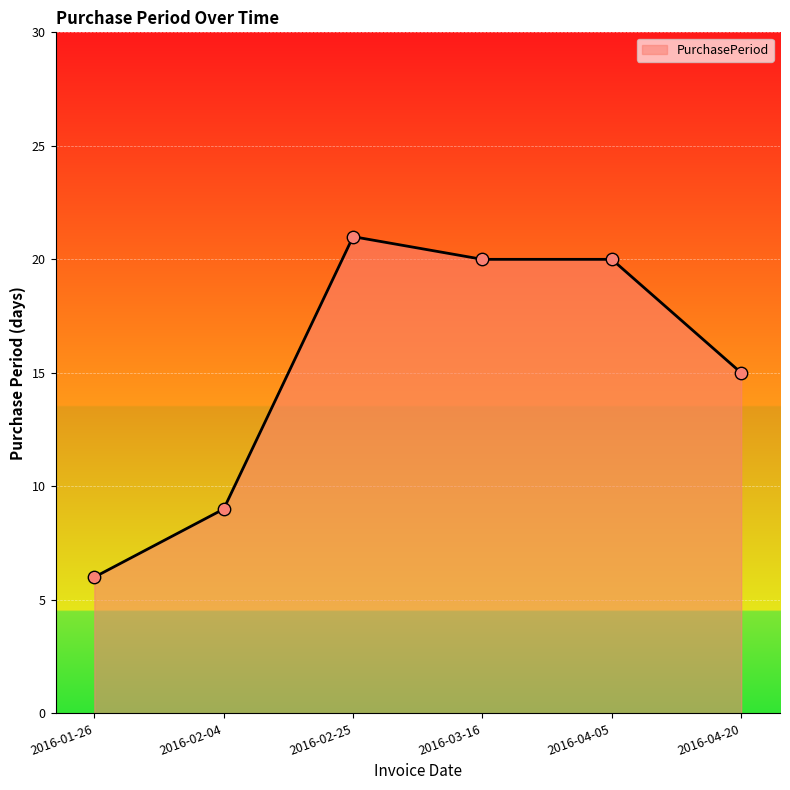

What is the change in value from 2016-04-05 to 2016-04-20?

-5